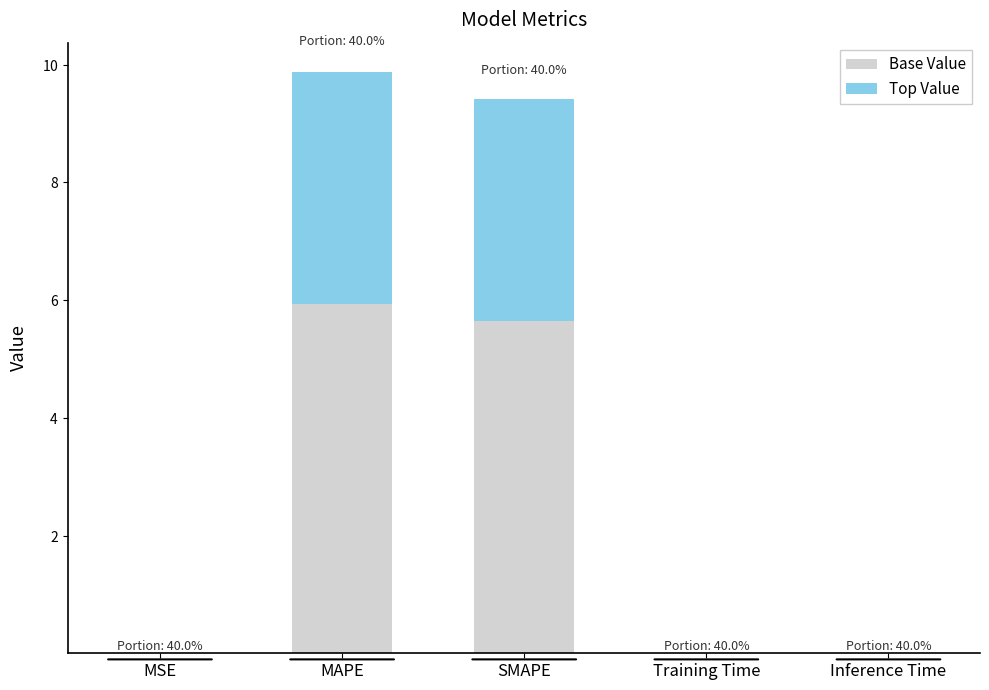

At Inference Time, list the series in order from smallest to largest.

Top Value, Base Value